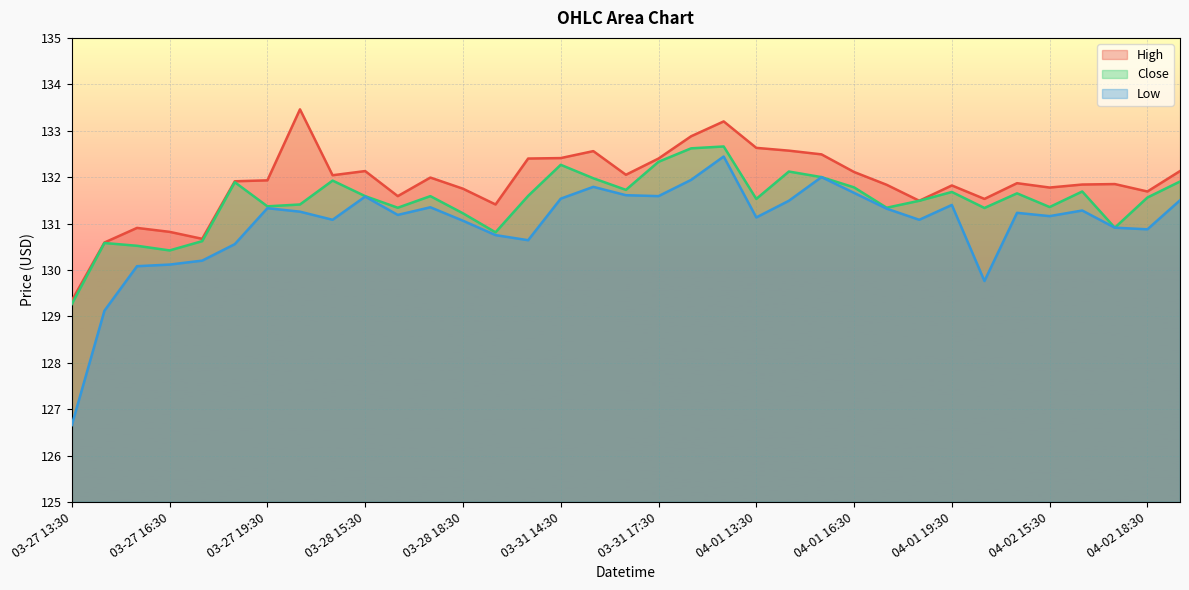

True or false: Close has a value of 131.3 at 04-01 17:30.

True